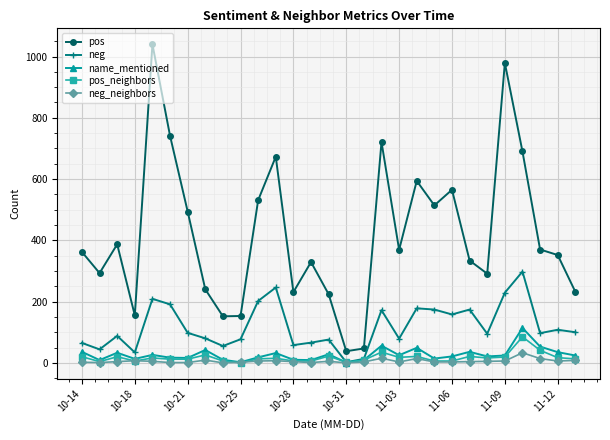

What is the maximum value shown in the chart?

1040